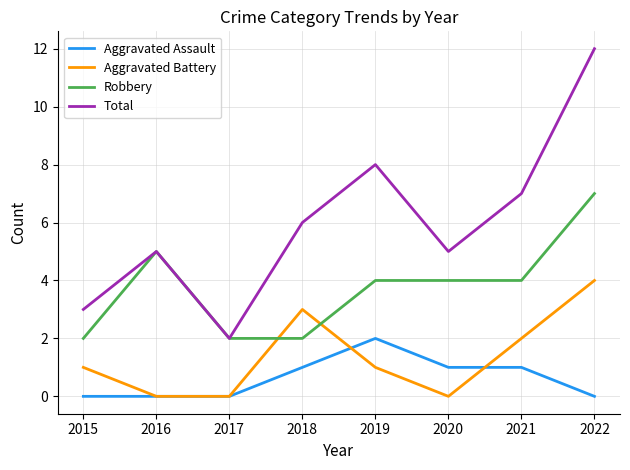

Does the chart display data point markers on the line(s)?

No